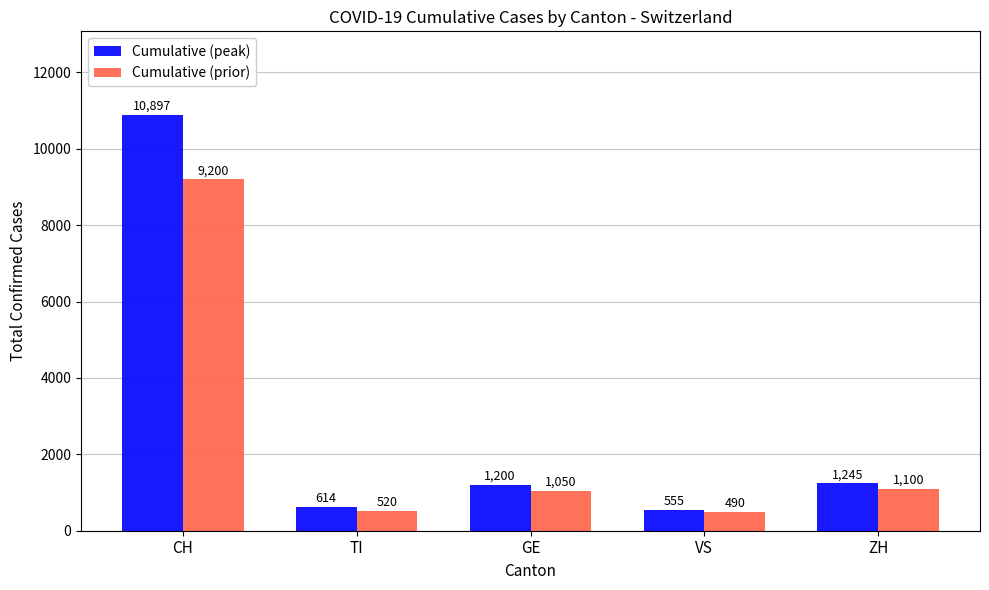

What is the difference between the second highest and second lowest values in the Cumulative (prior) series?

580